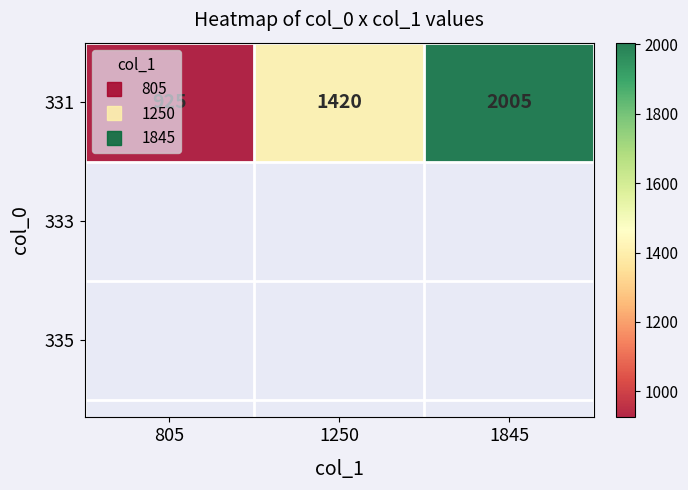

Which category has the lowest value across all series?

805